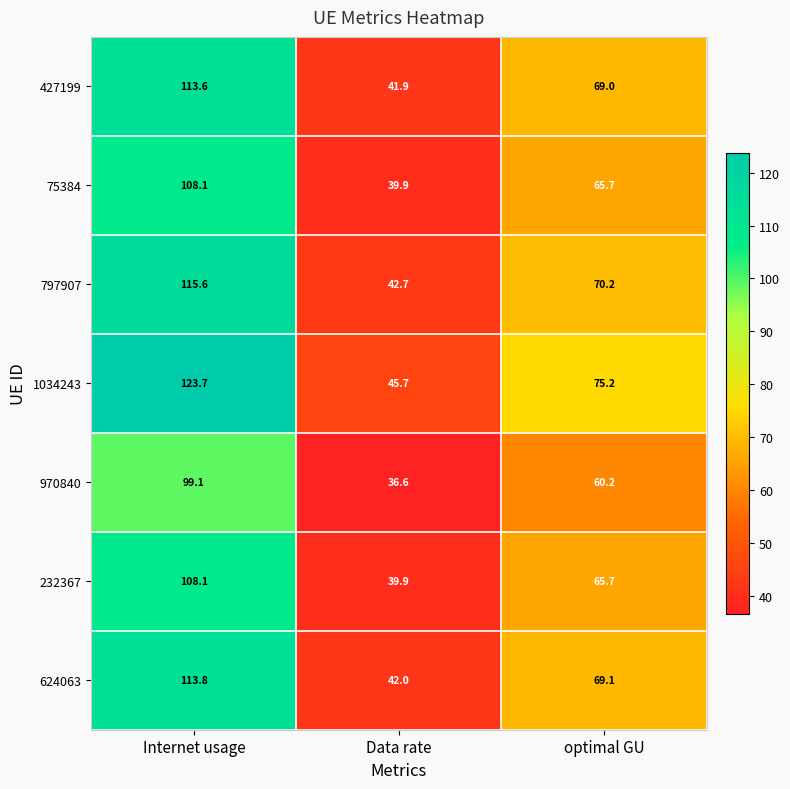

What is the difference between the 1034243 values at Data rate and optimal GU?

29.5